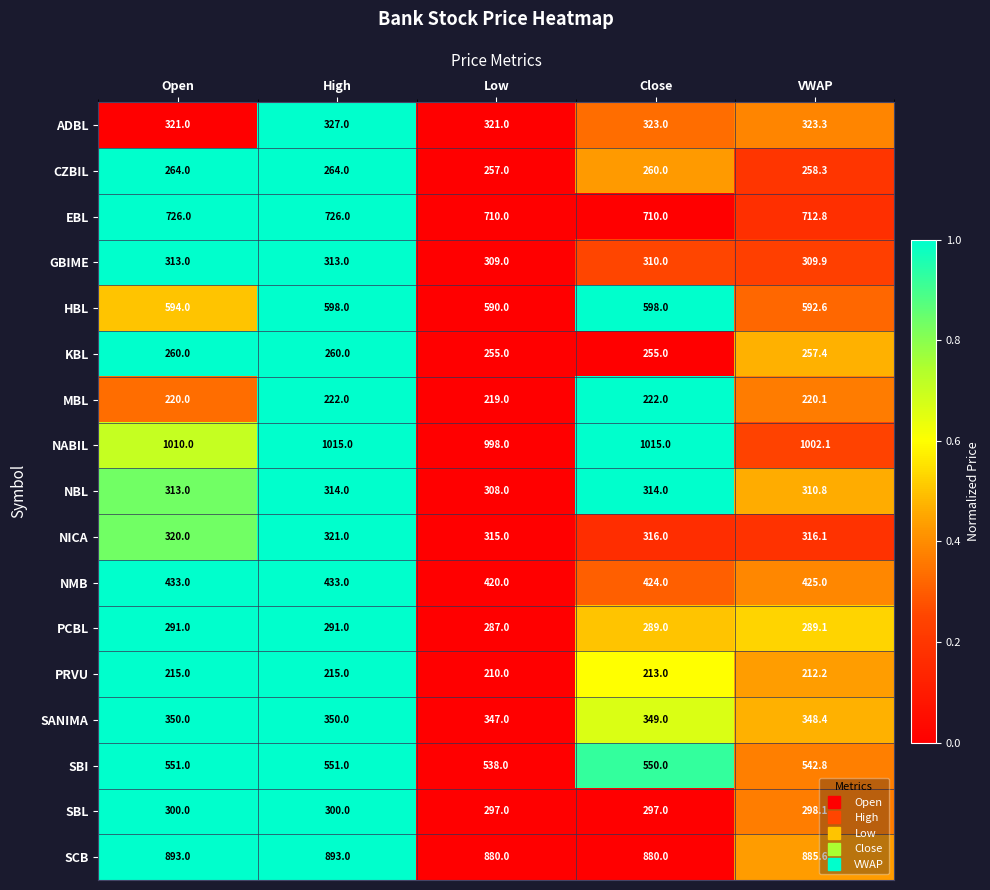

True or false: MBL has a value of 112.5 at VWAP.

False